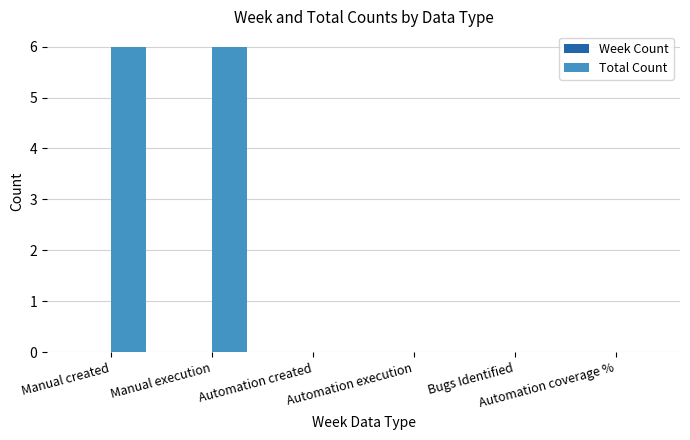

Are the bars horizontal?

No